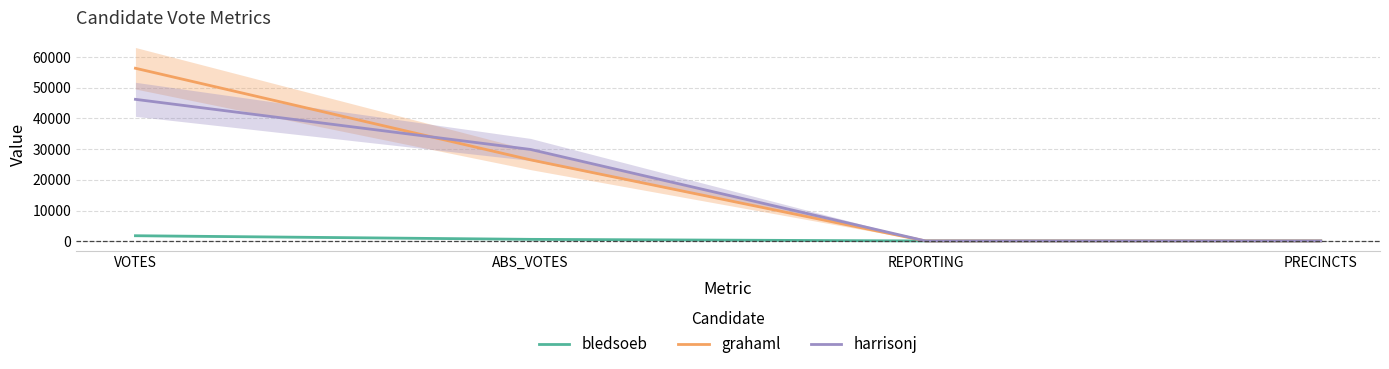

What is the minimum value for grahaml?

96